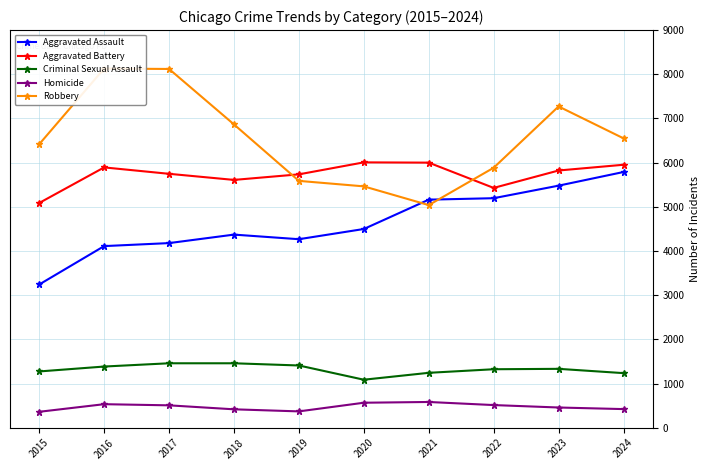

Where does the Criminal Sexual Assault series first go above 1333?

2016